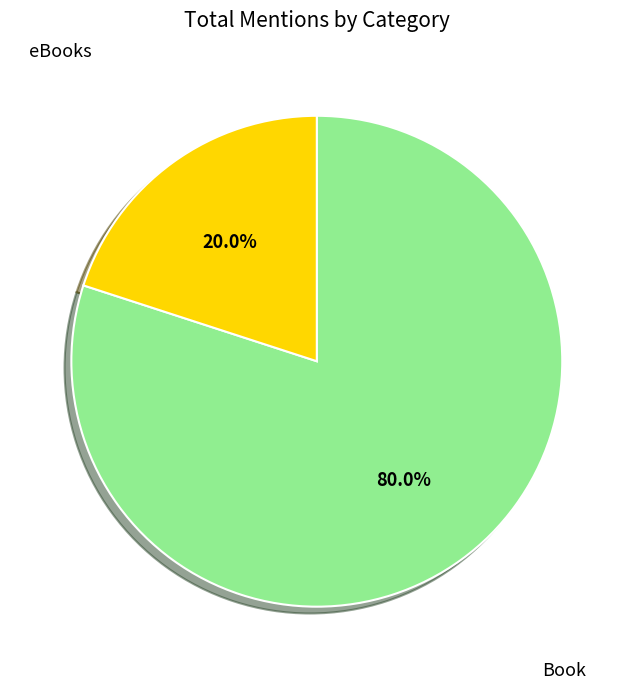

Does any single category account for the majority?

Yes